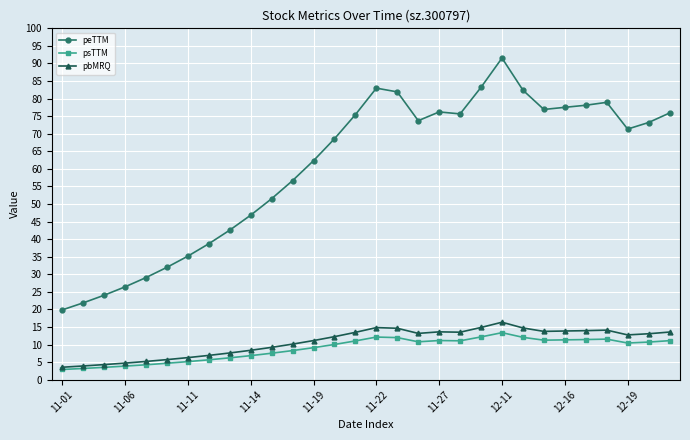

What is the value of the peTTM point at the 21st from the left?

83.2